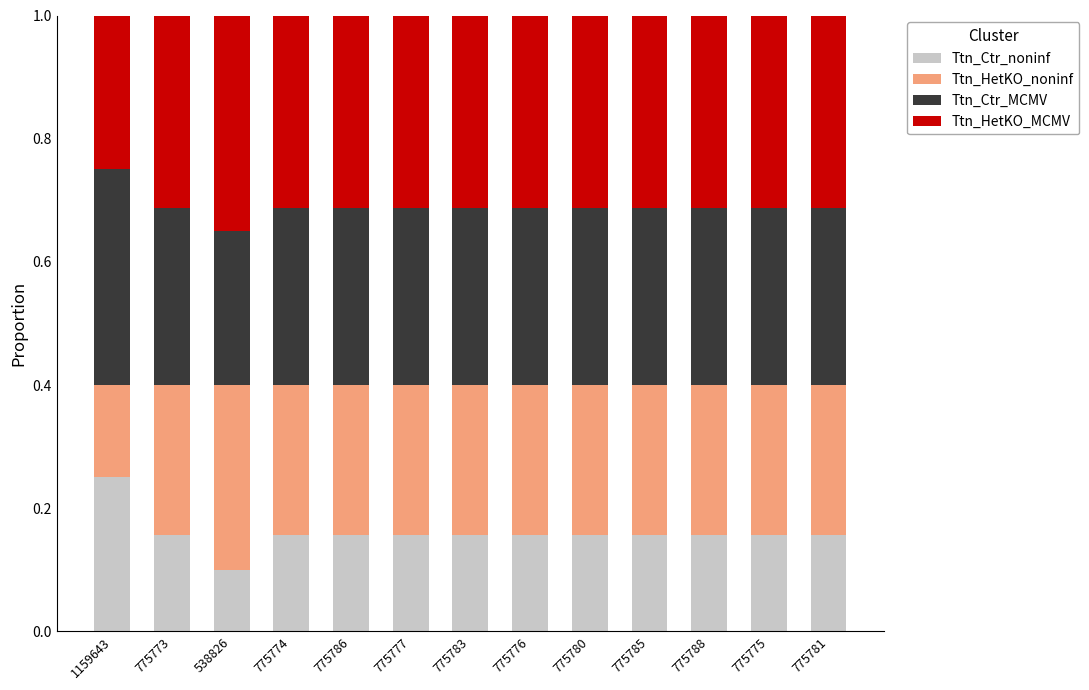

How many bars are there in total?

13